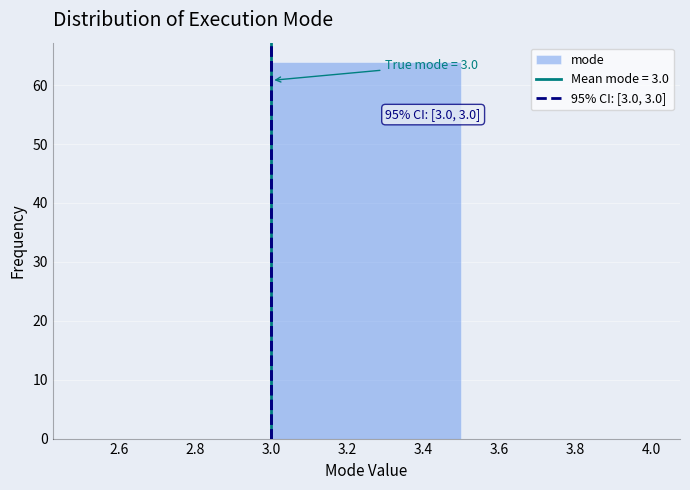

Which range on the x-axis has the tallest bar?

3.0 to 3.5